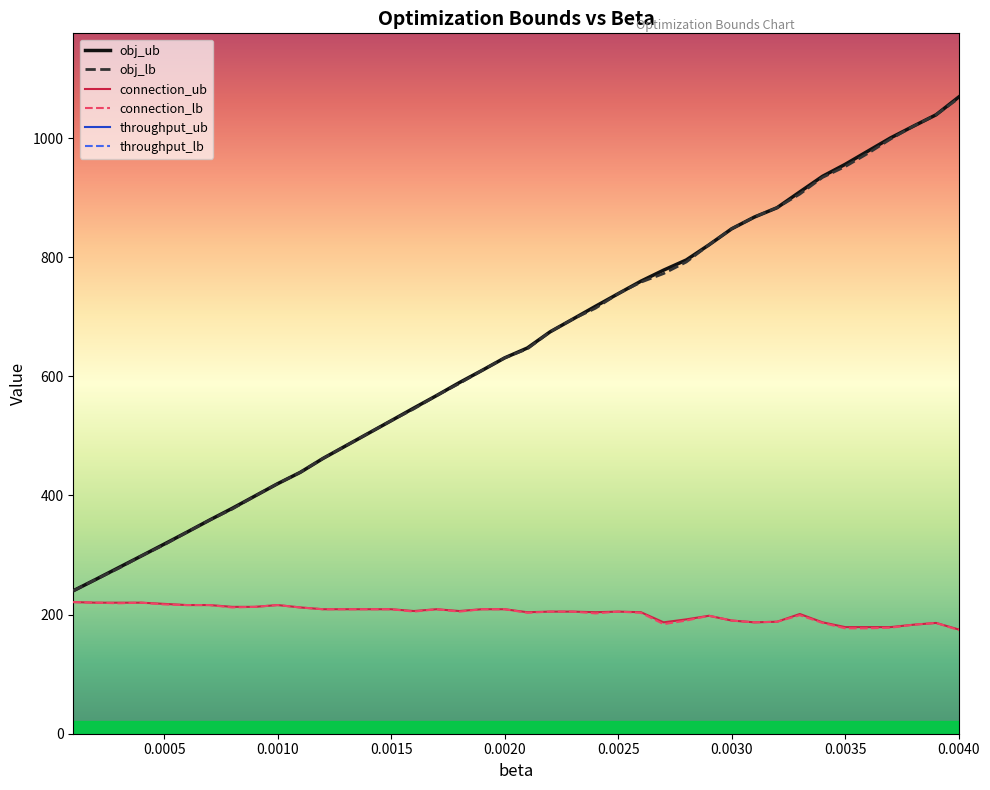

How many lines are shown in the chart?

6